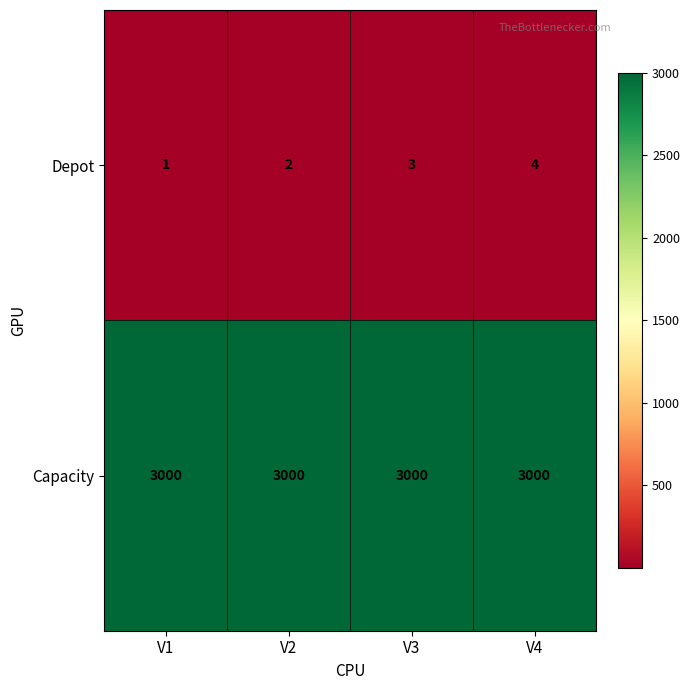

Which label corresponds to the smallest value in the chart?

V1